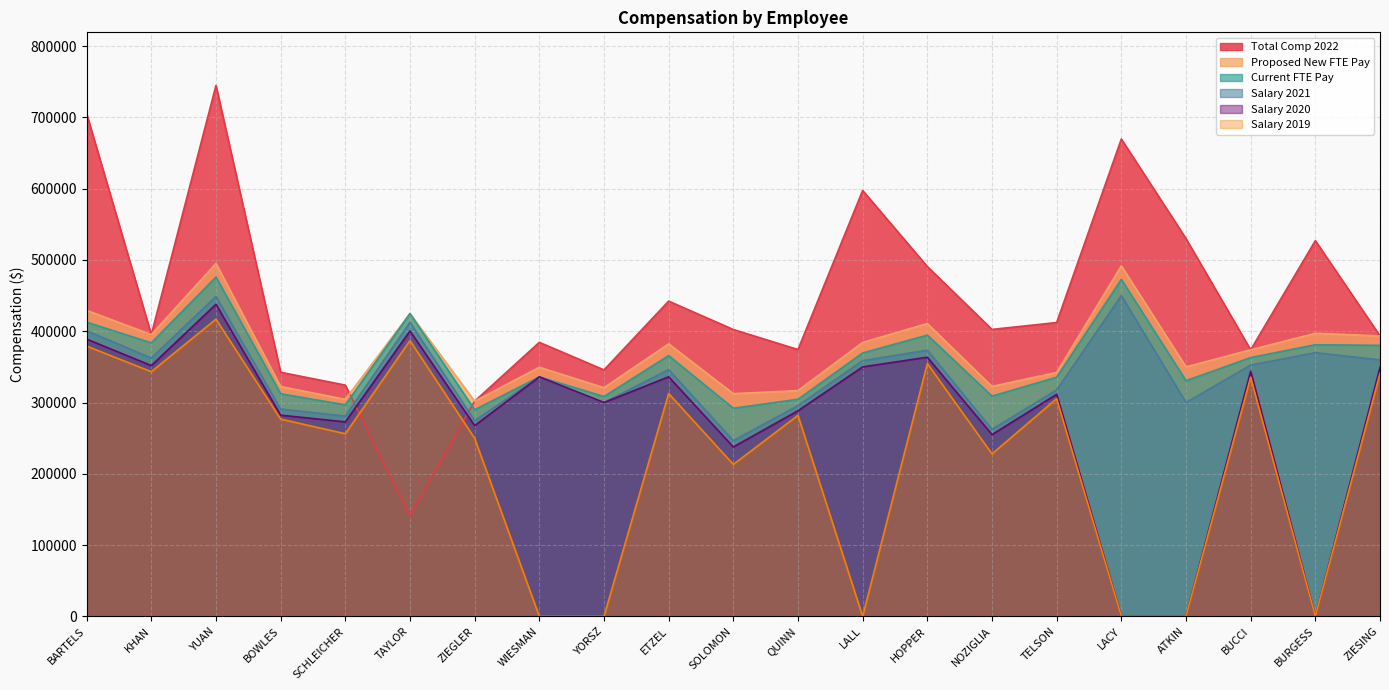

Between BOWLES and QUINN, which series saw the biggest shift?

Total Comp 2022